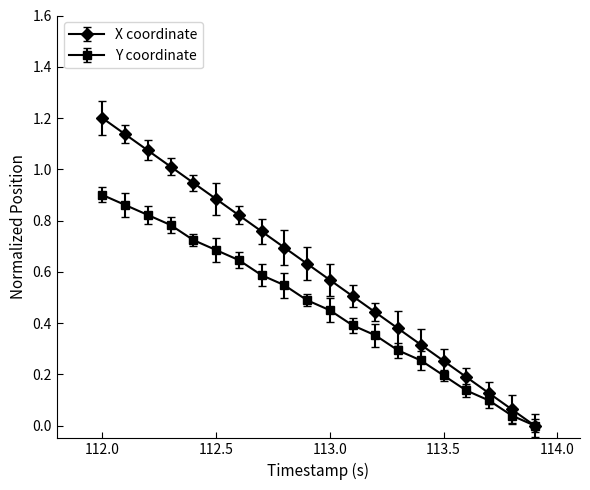

List the series in order of their peak value, lowest first.

Y, X